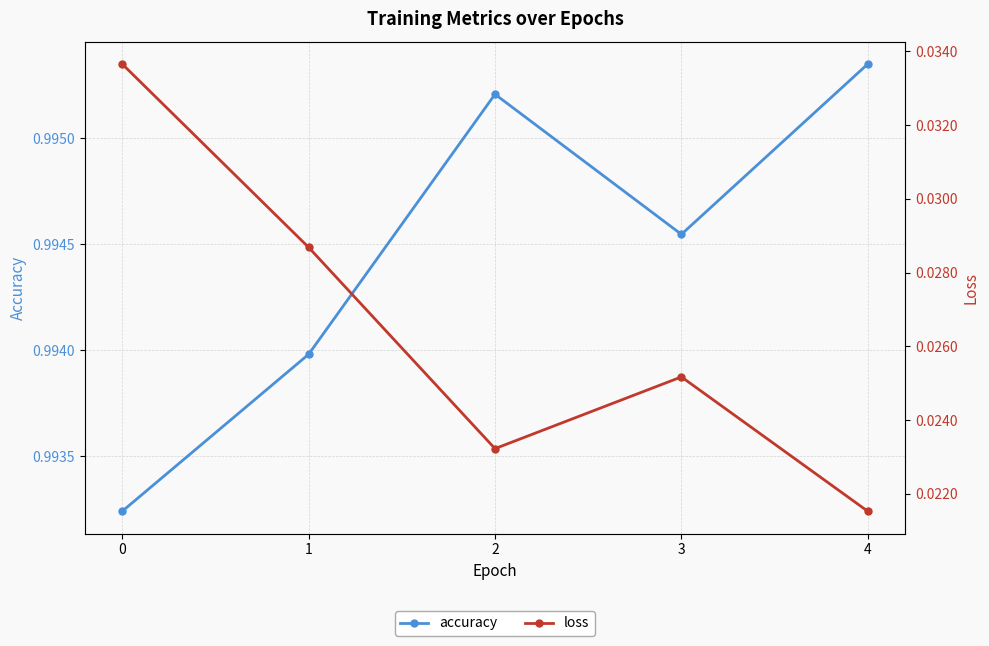

Between 0 and 2, which series saw the biggest shift?

loss